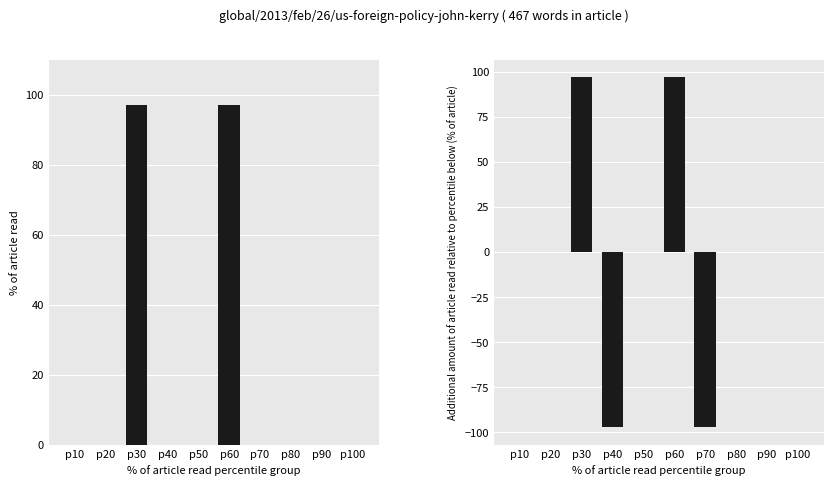

Are the bars horizontal?

No